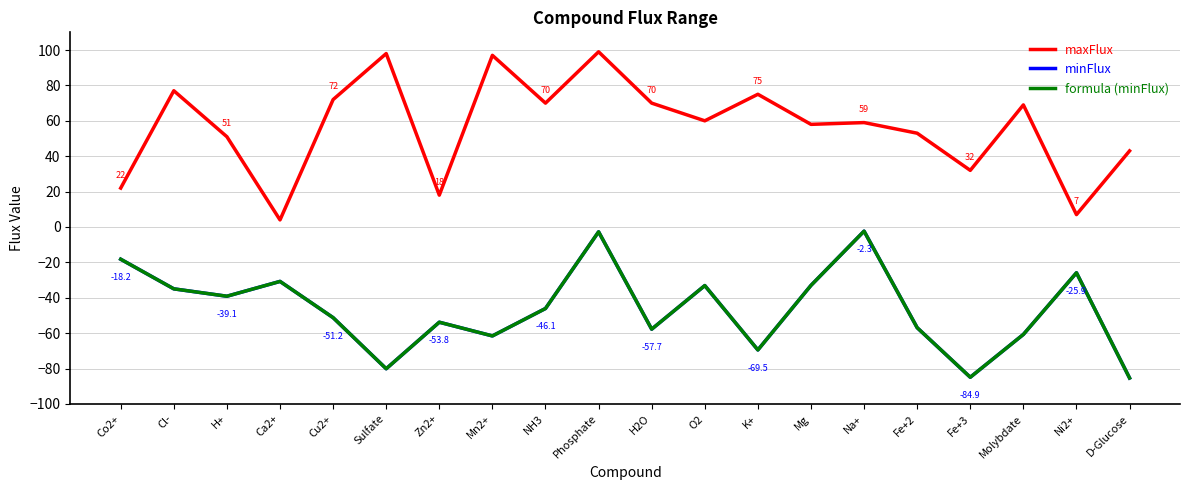

Which category has the highest value in the maxFlux series?

Phosphate